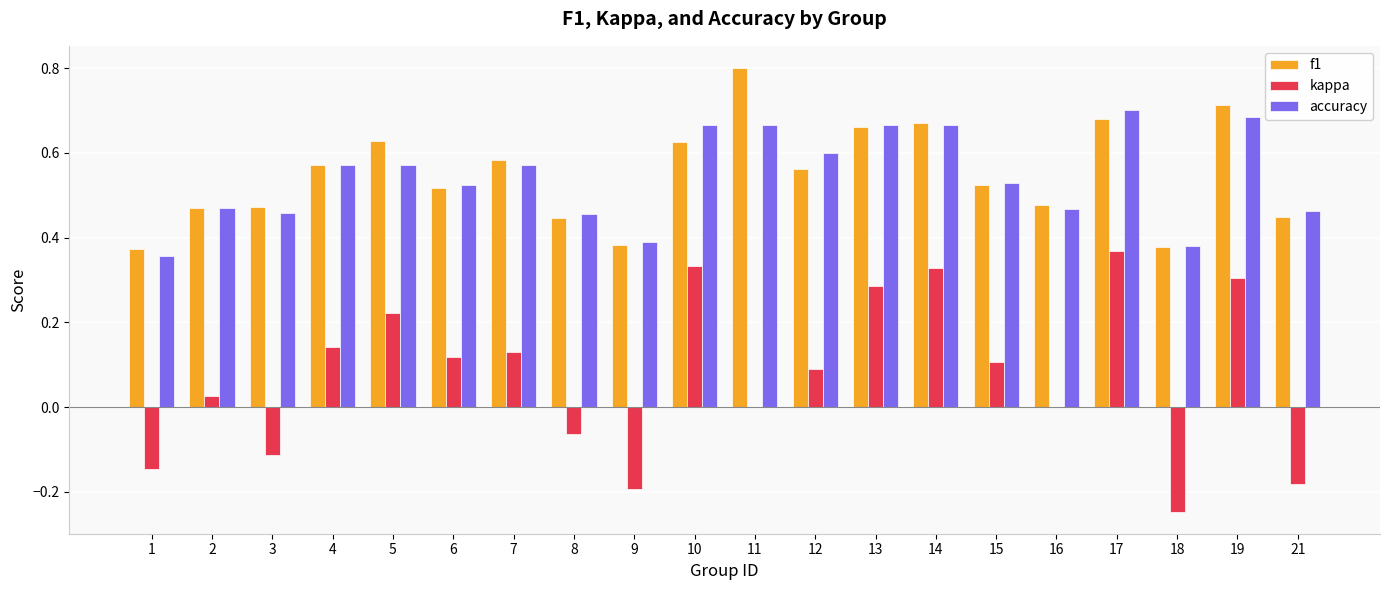

How many series are shown in this chart?

3